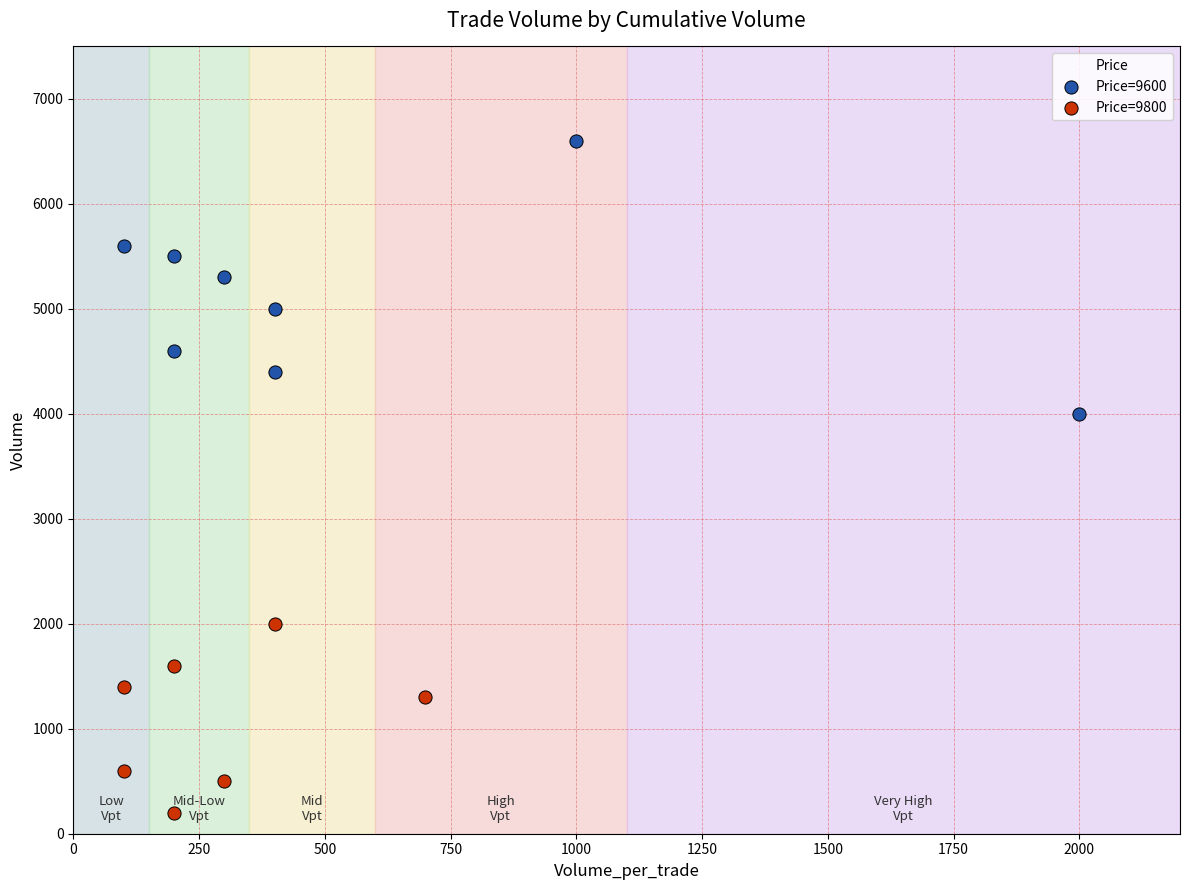

Which series has the largest Y range (max minus min)?

Price=9600